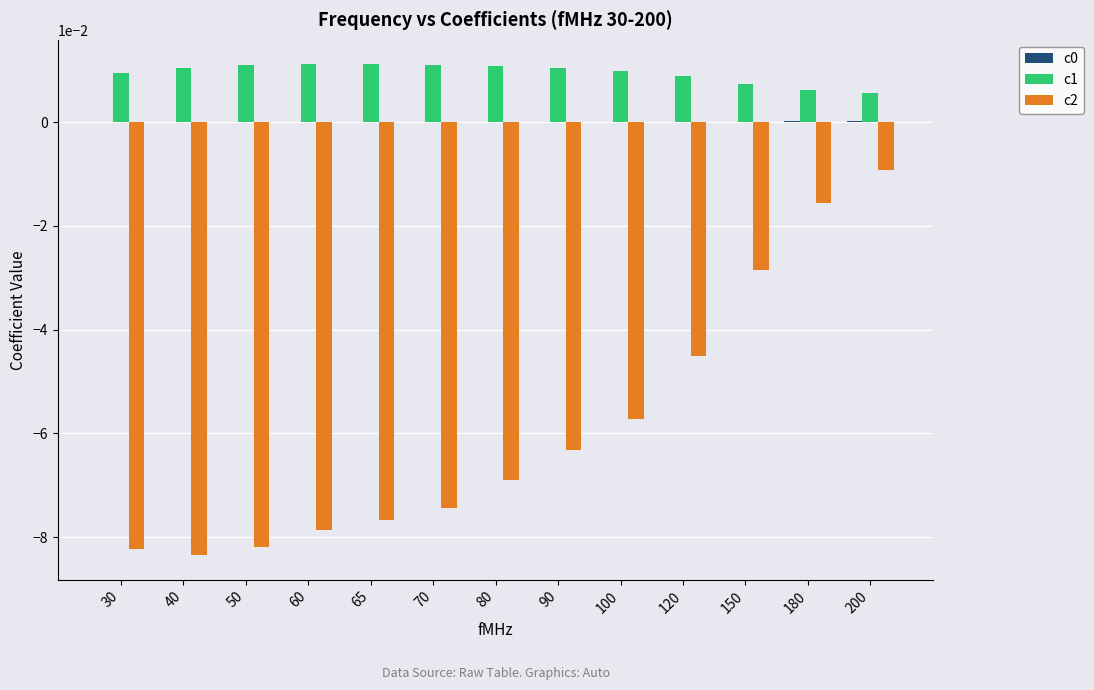

Which category has the highest value in the c2 series?

200